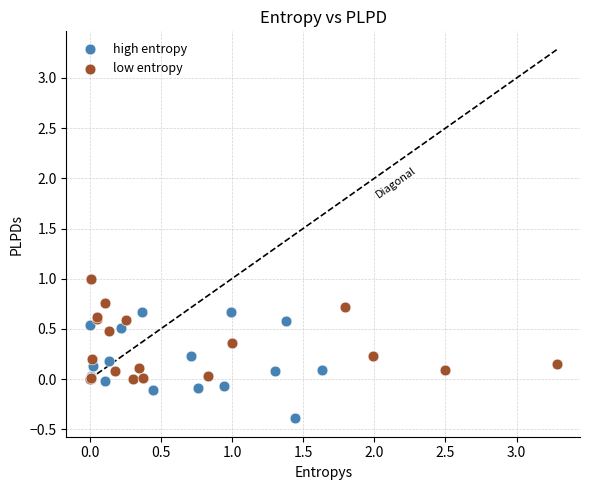

Which series has the widest spread of Y values?

high entropy